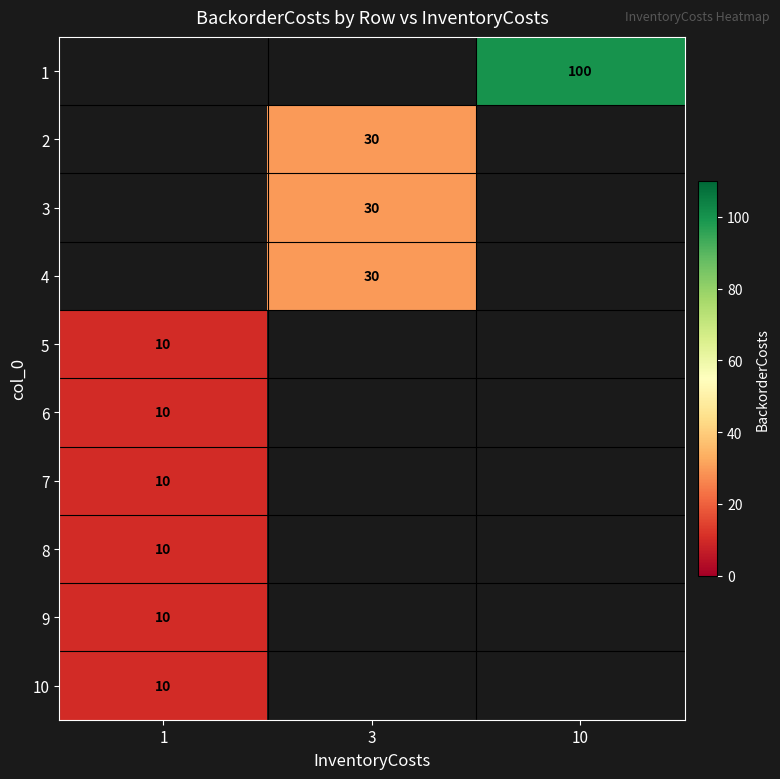

Between 1 and 10, which is larger?

10